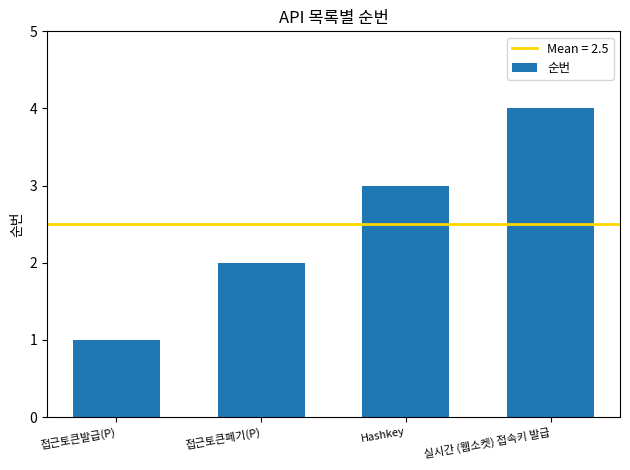

The chart shows a value of 6 at 실시간 (웹소켓) 접속키 발급. True or false?

False